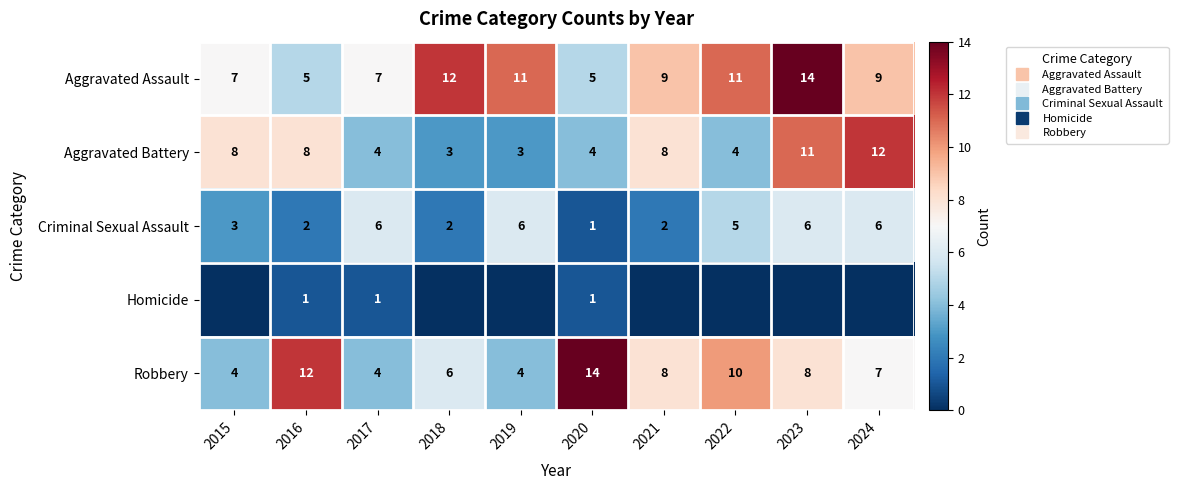

What is the difference between the second highest and minimum values in the Aggravated Battery series?

8